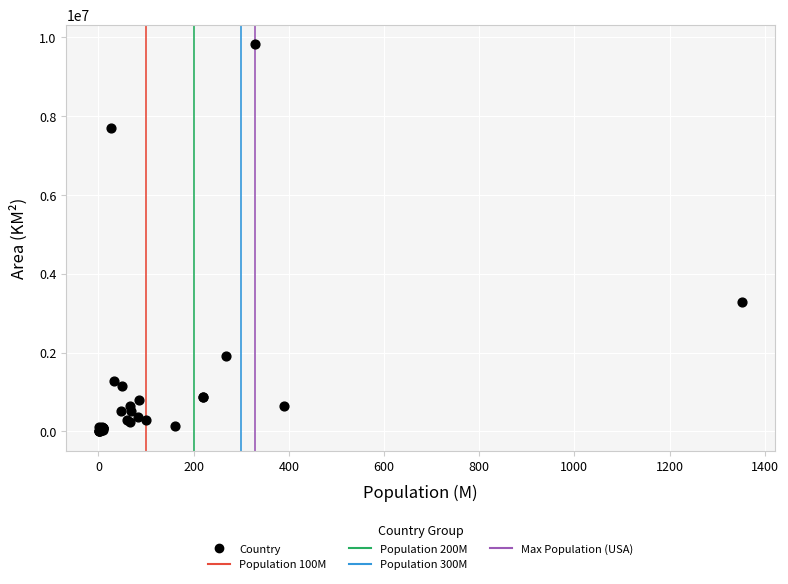

What Y value in the scatter plot is closest to 4917142?

3287263.0